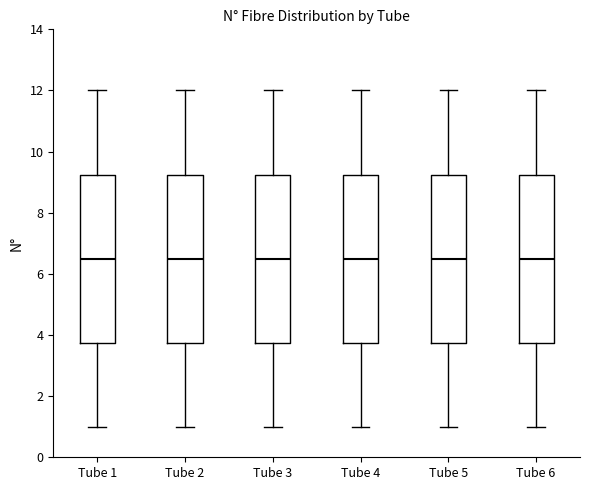

Reading left to right, read every box against the y-axis: the position of its median line, the range the box covers, and the ends of its whiskers. The values are not printed on the chart, so give them approximately, as read against the axis.

Tube 1: median 6.6, box 3.8 to 9.2, whiskers 1.0 to 12.0
Tube 2: median 6.6, box 3.8 to 9.2, whiskers 1.0 to 12.0
Tube 3: median 6.6, box 3.8 to 9.2, whiskers 1.0 to 12.0
Tube 4: median 6.6, box 3.8 to 9.2, whiskers 1.0 to 12.0
Tube 5: median 6.6, box 3.8 to 9.2, whiskers 1.0 to 12.0
Tube 6: median 6.6, box 3.8 to 9.2, whiskers 1.0 to 12.0